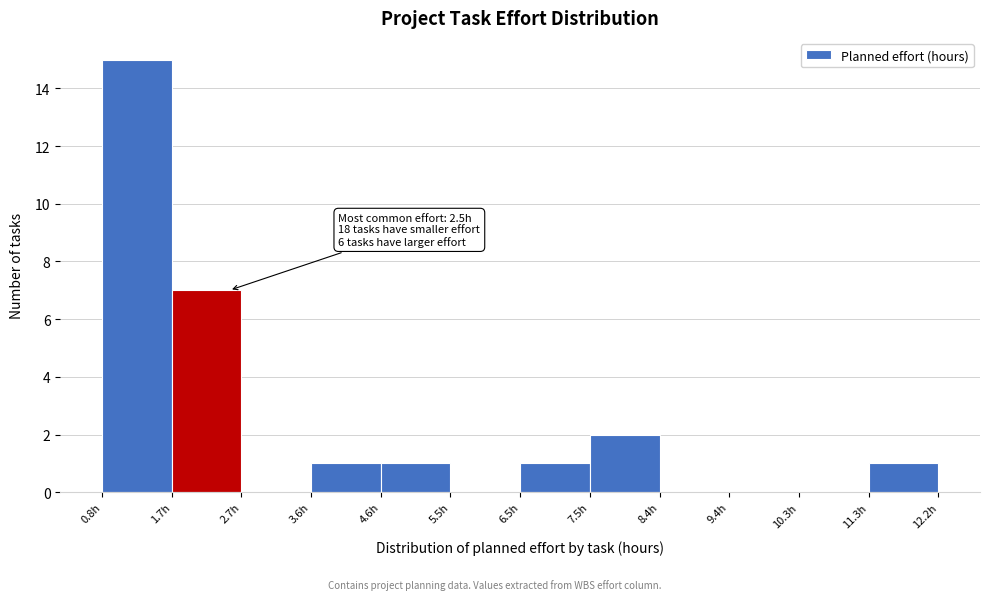

Over which range of the x-axis is the bar tallest?

0.8 to 1.7